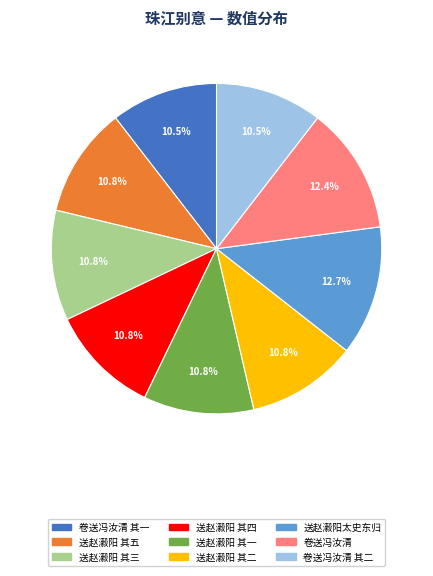

Is there any slice that represents more than half of the pie?

No